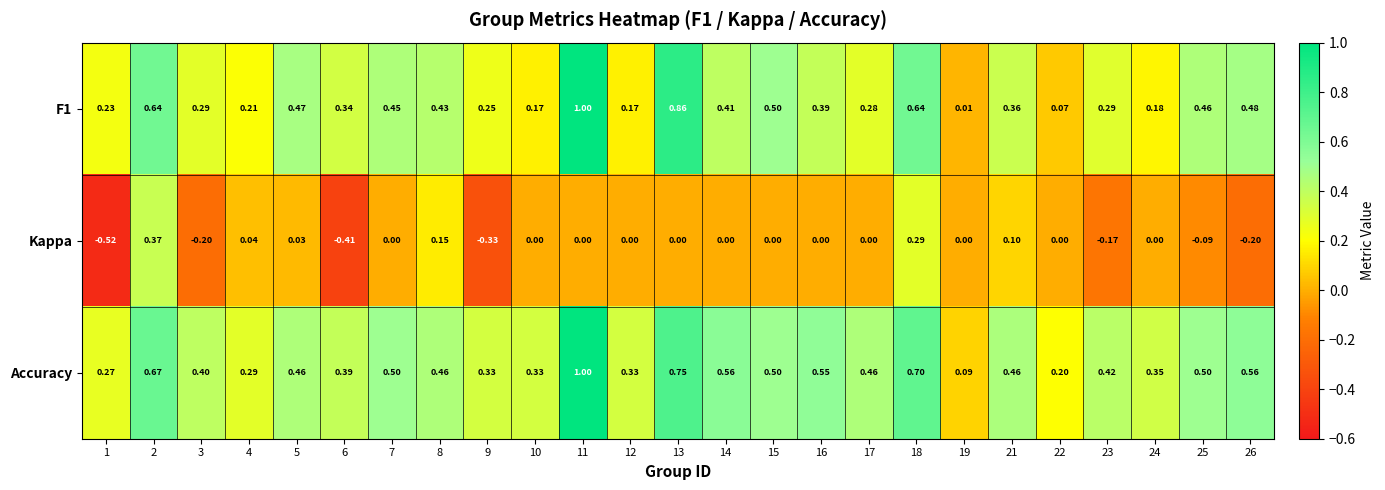

Which series has the largest total across all categories?

Accuracy